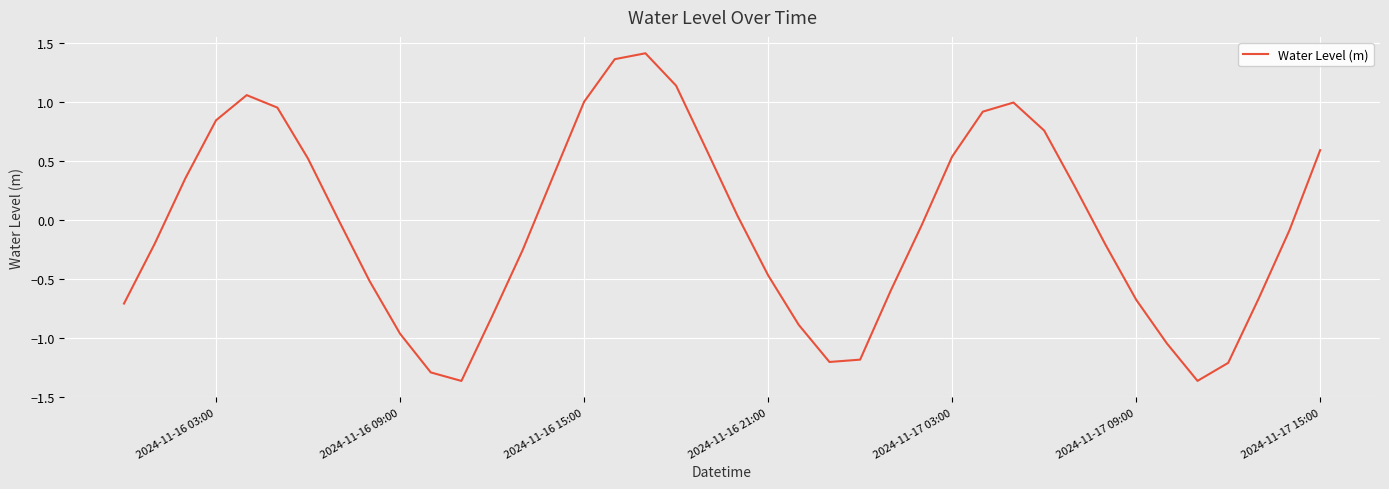

Between 2024-11-16 15:00 and 2024-11-17 03:00, which is larger?

2024-11-16 15:00